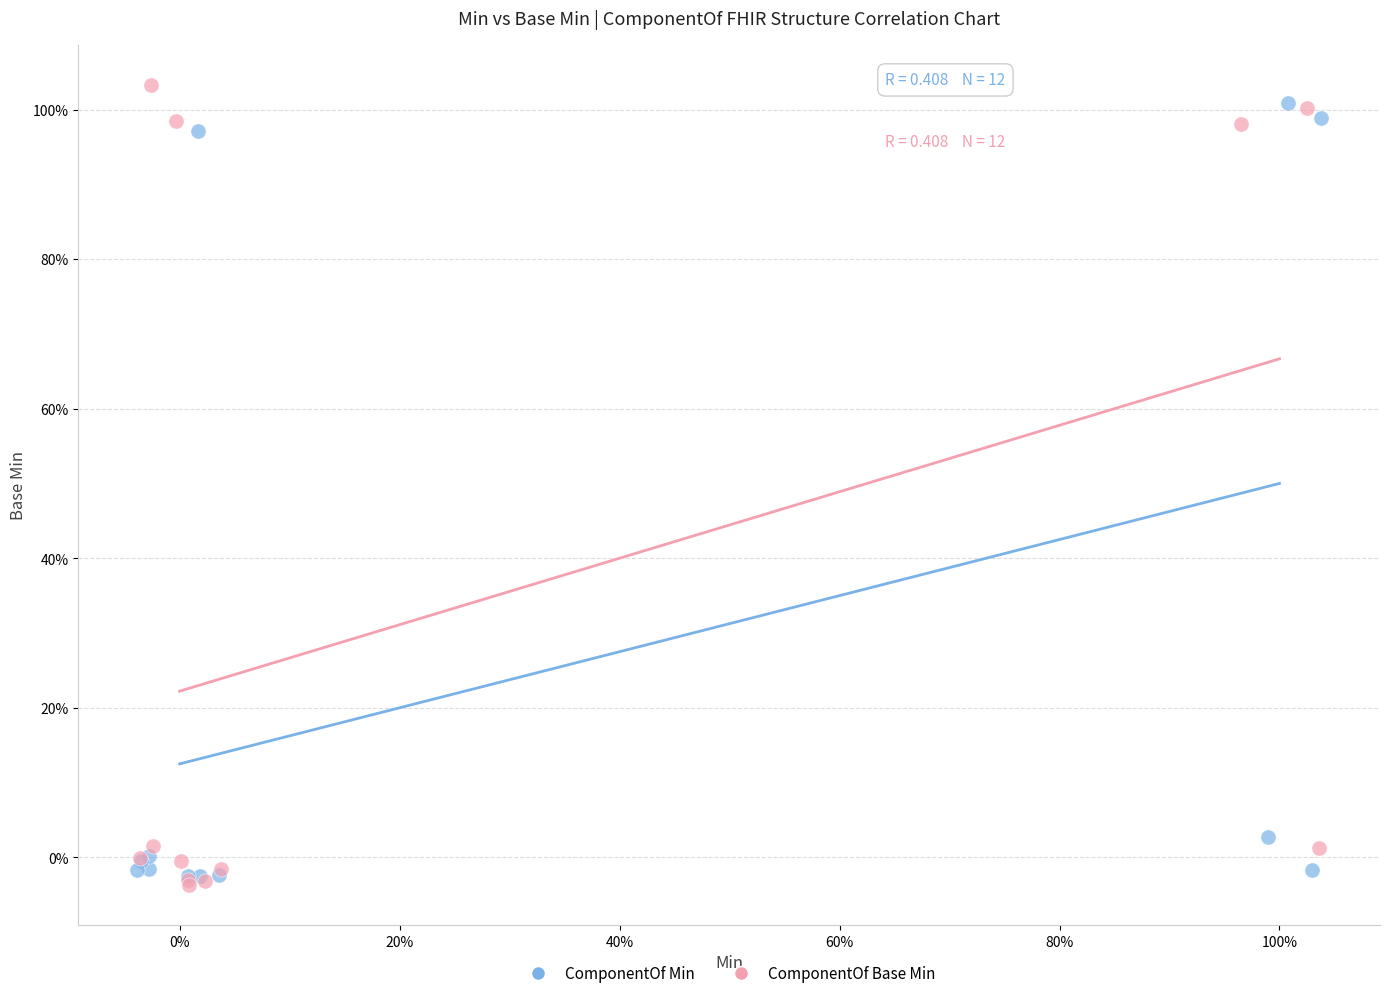

Which series reaches the minimum Y coordinate?

ComponentOf Base Min